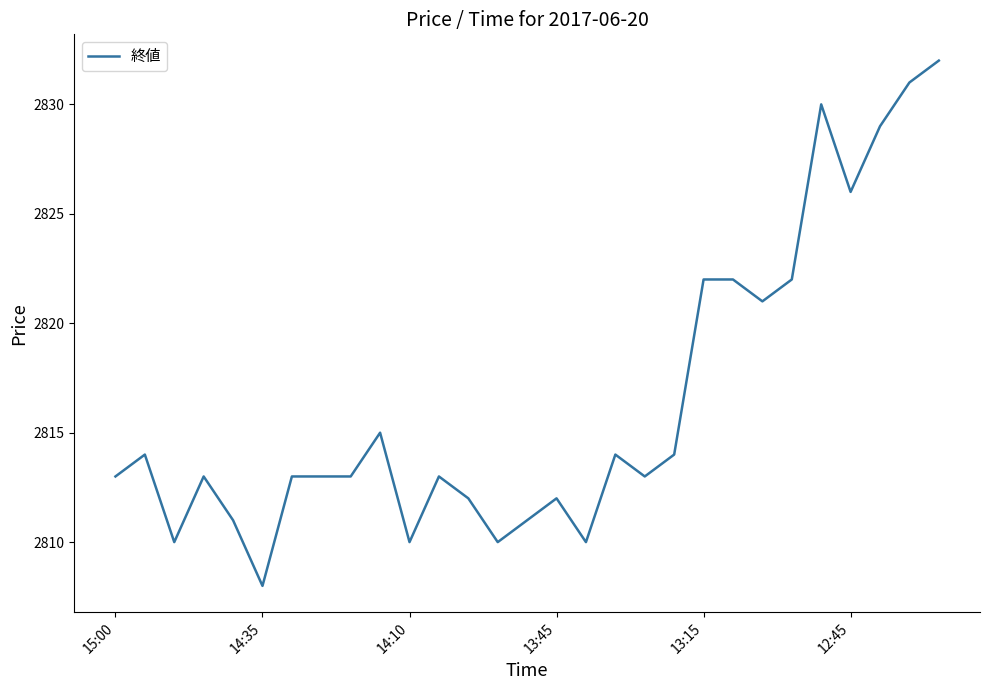

What is the greatest value displayed?

2832